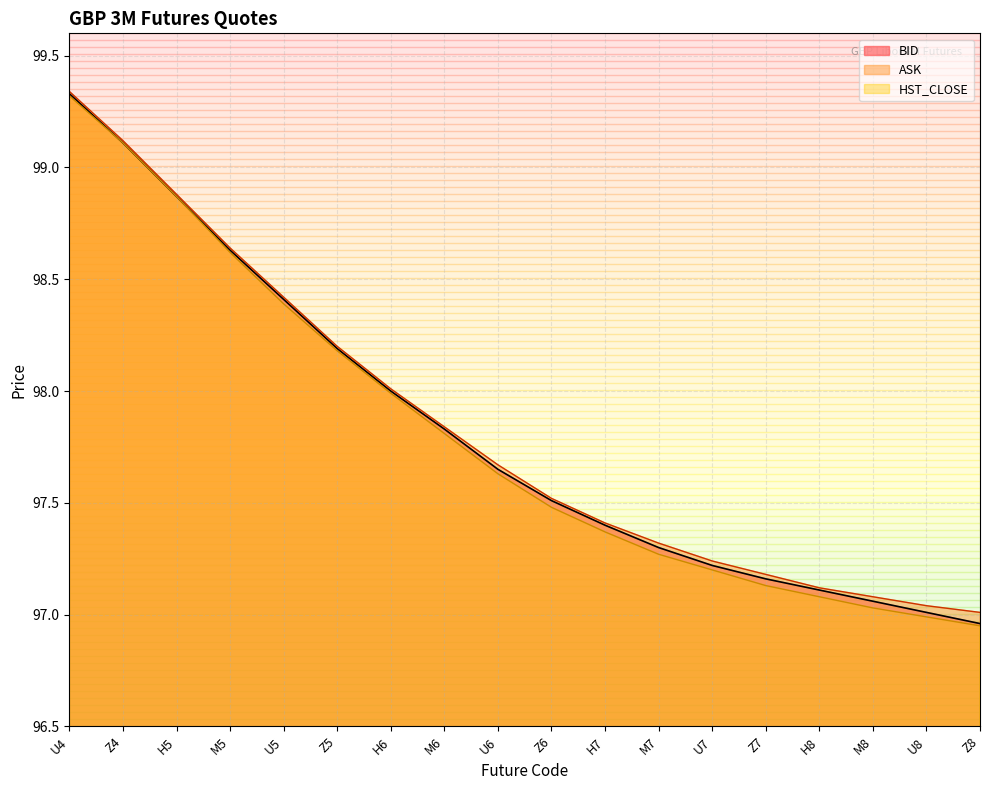

What is the value of the ASK point at the 16th from the left?

97.1